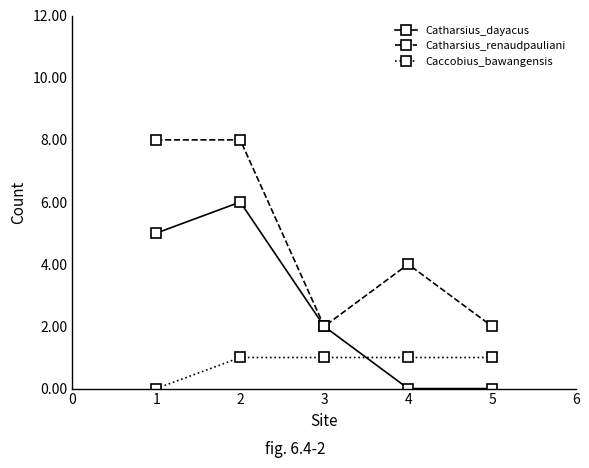

Reading right to left, what are all the values shown in this chart?

Catharsius_dayacus: 5=0	4=0	3=2	2=6	1=5
Catharsius_renaudpauliani: 5=2	4=4	3=2	2=8	1=8
Caccobius_bawangensis: 5=1	4=1	3=1	2=1	1=0